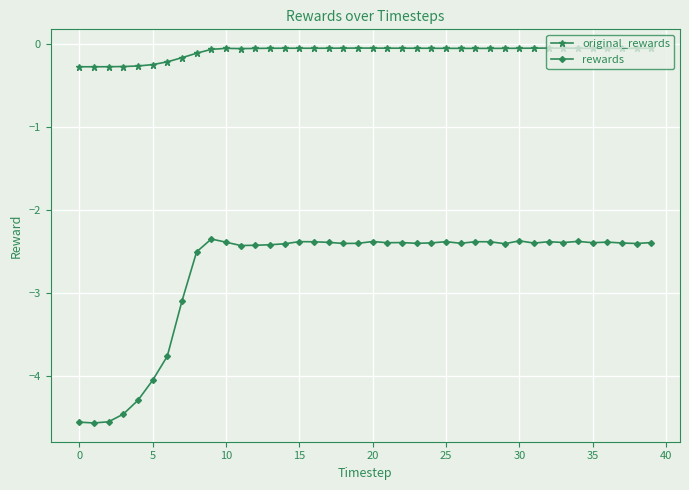

What is the average value of the original_rewards series?

-0.1